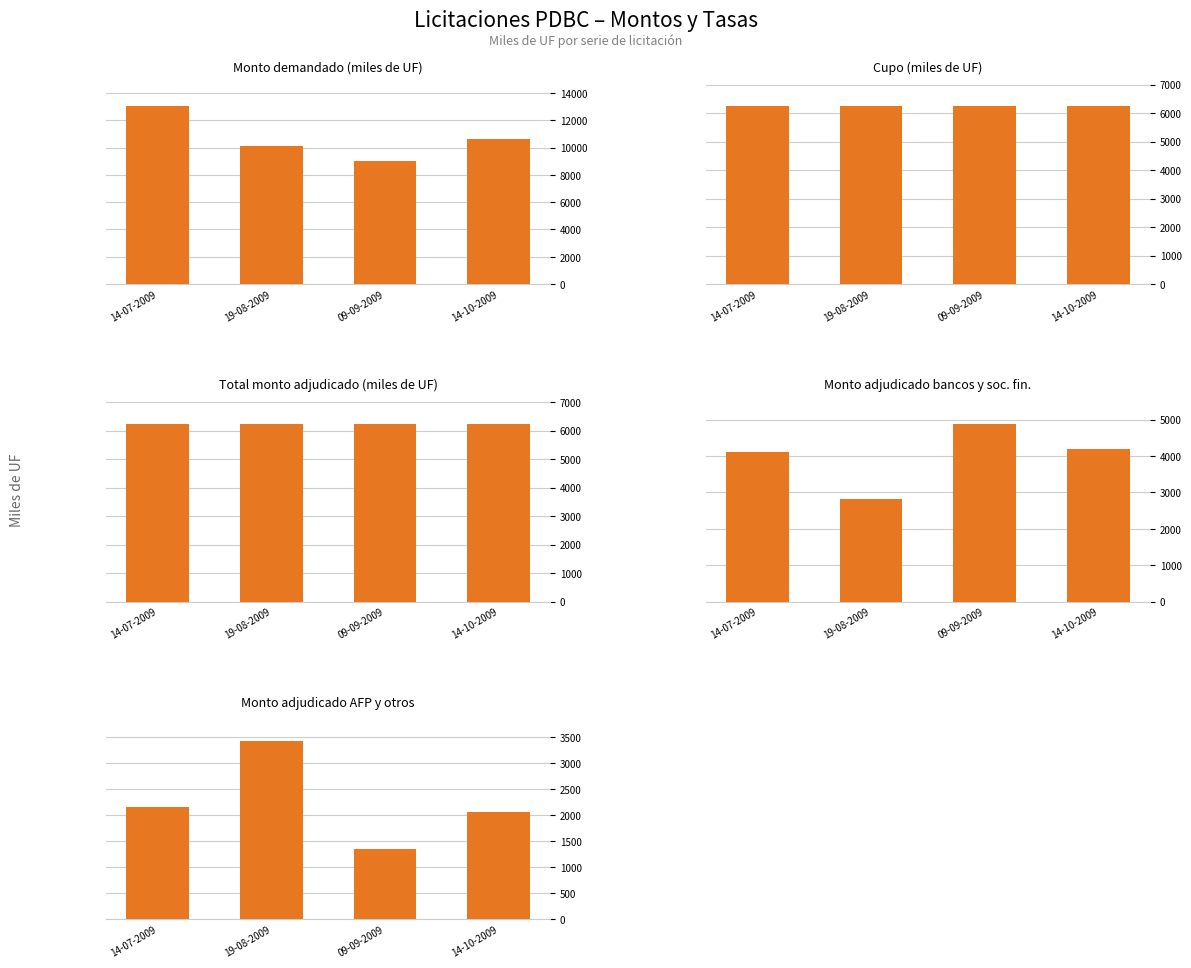

What is the total value across all series at 09-09-2009?

27745